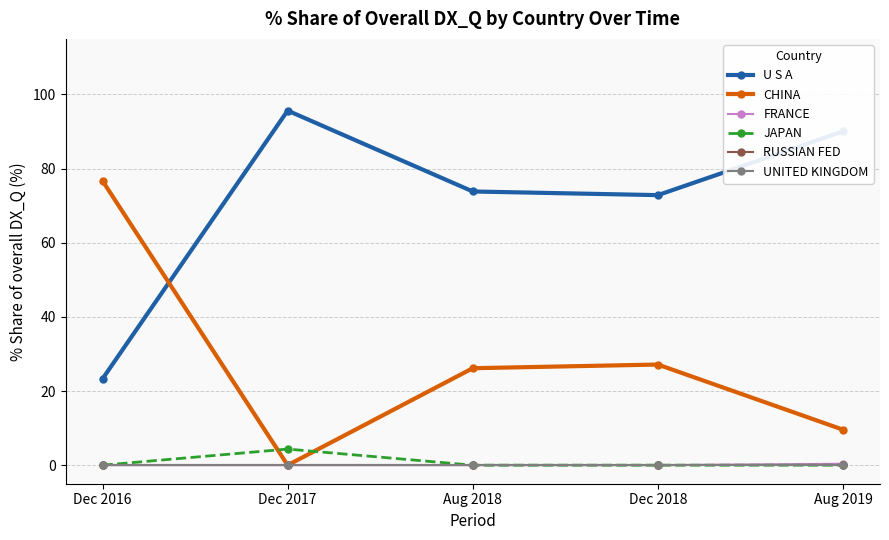

The U S A series shows 142.6 at Aug 2019. True or false?

False